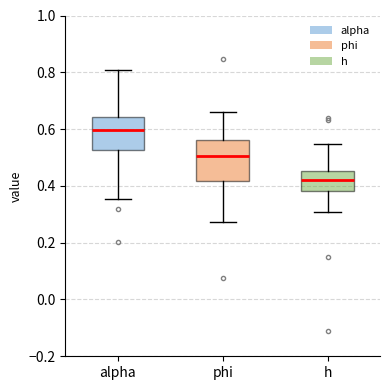

Where is the upper edge of the box for alpha on the y-axis? The values are not printed on the chart, so give them approximately, as read against the axis.

0.64